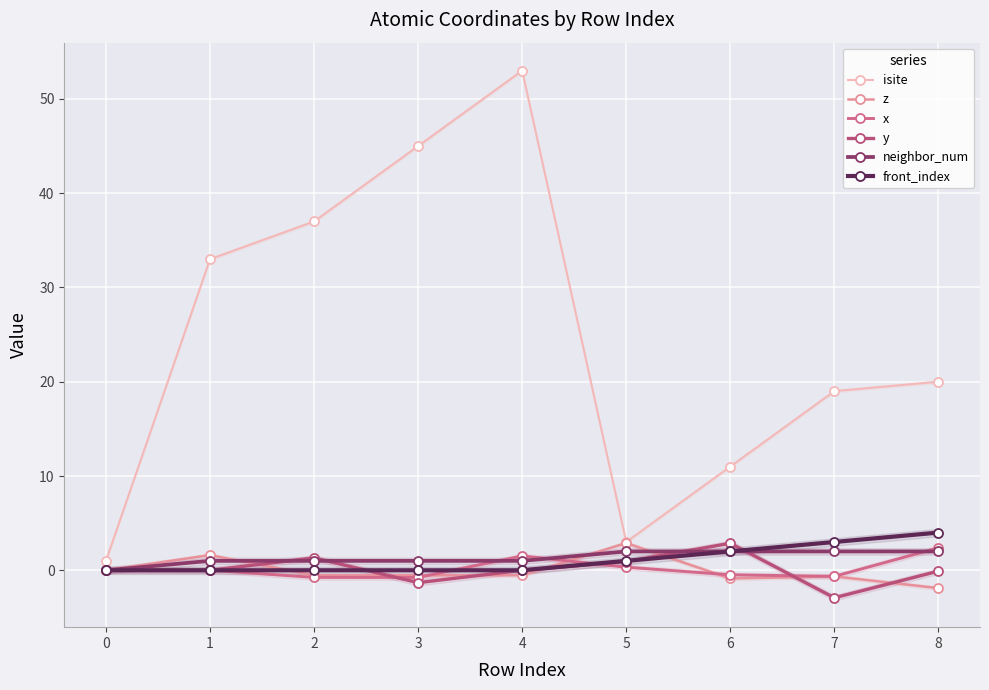

Which series has the widest spread of values?

isite